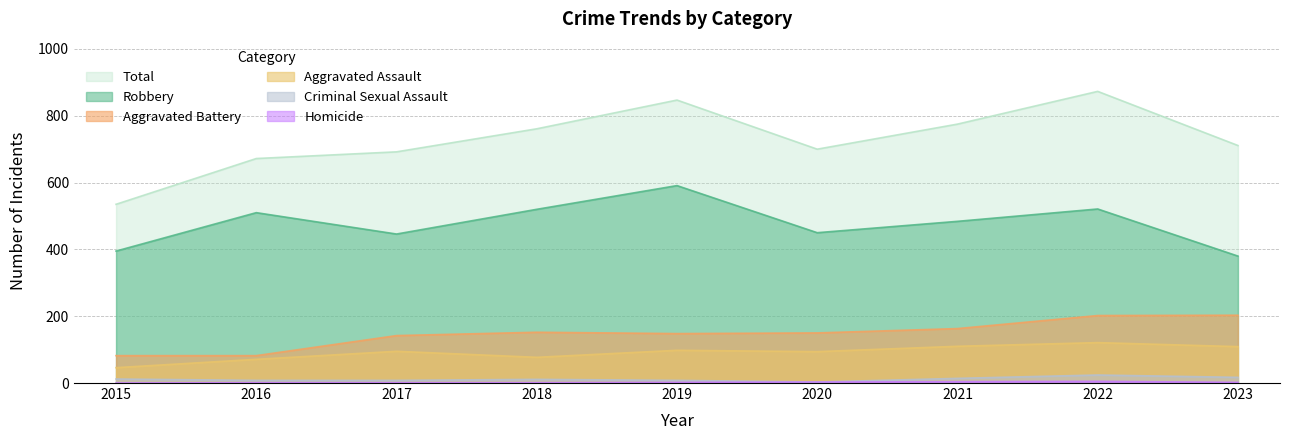

True or false: Aggravated Assault has a value of 94 at 2020.

True